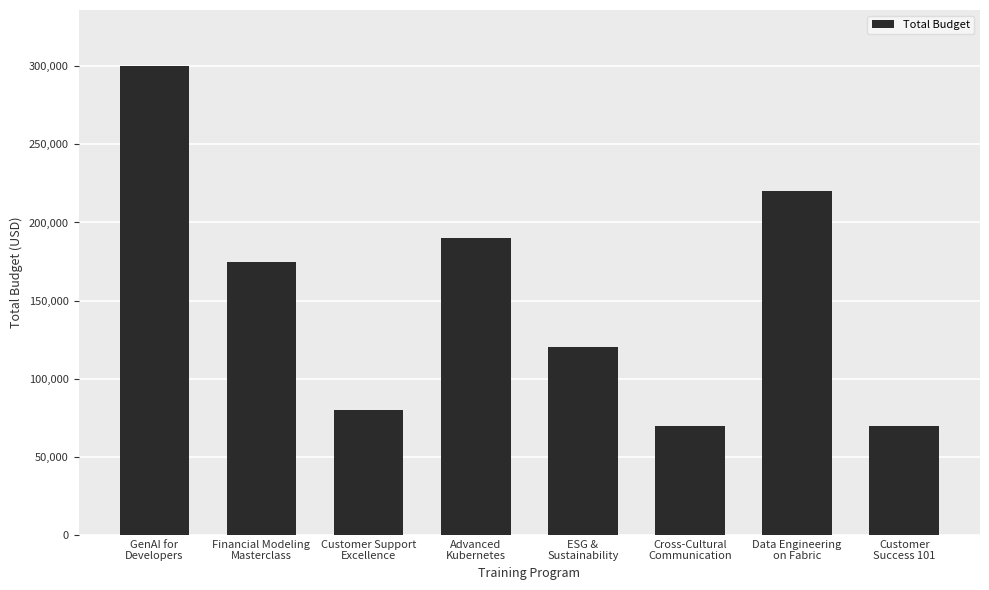

Where is the data nearest to the value 185000?

Advanced
Kubernetes